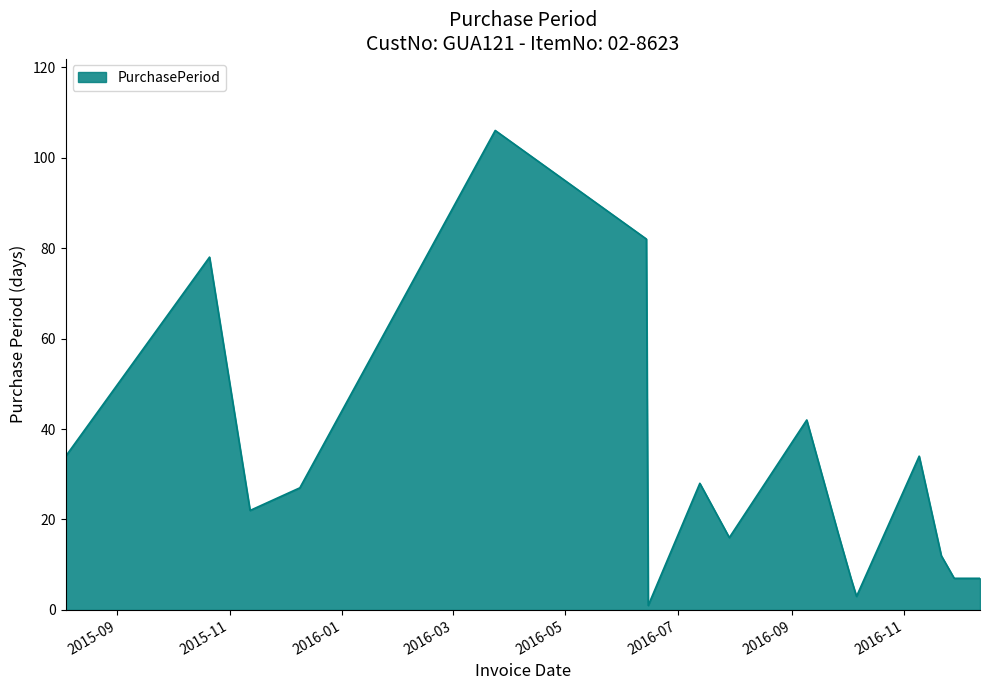

What is the maximum value shown in the chart?

106